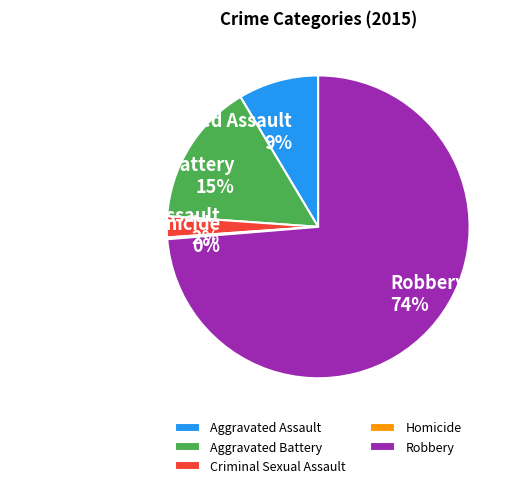

Which has a higher value, Aggravated Assault or Criminal Sexual Assault?

Aggravated Assault